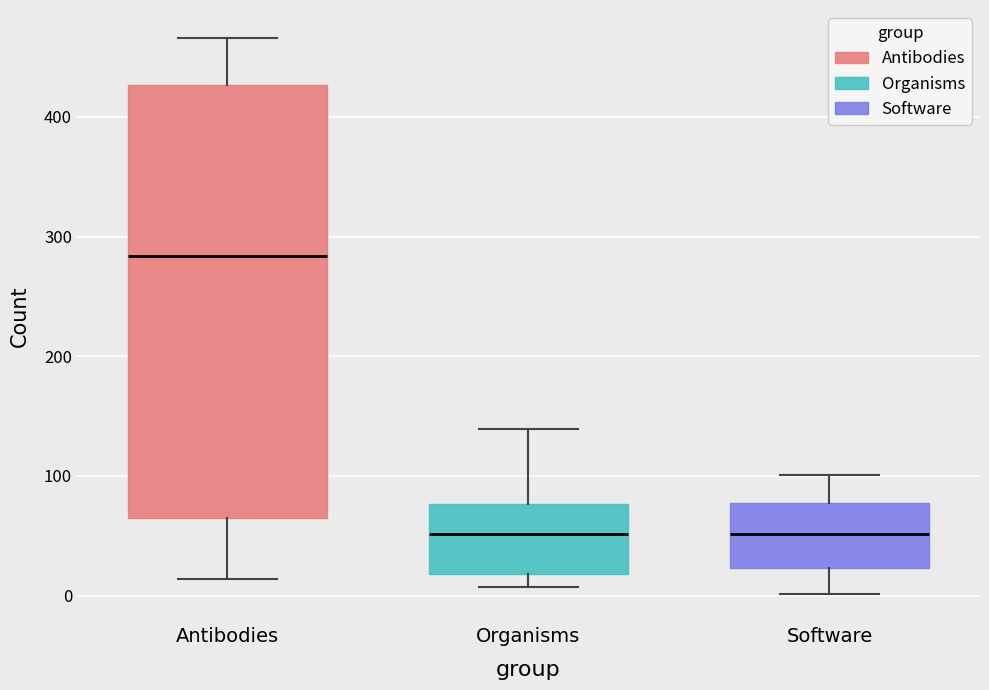

Which box's median line is the highest?

Antibodies